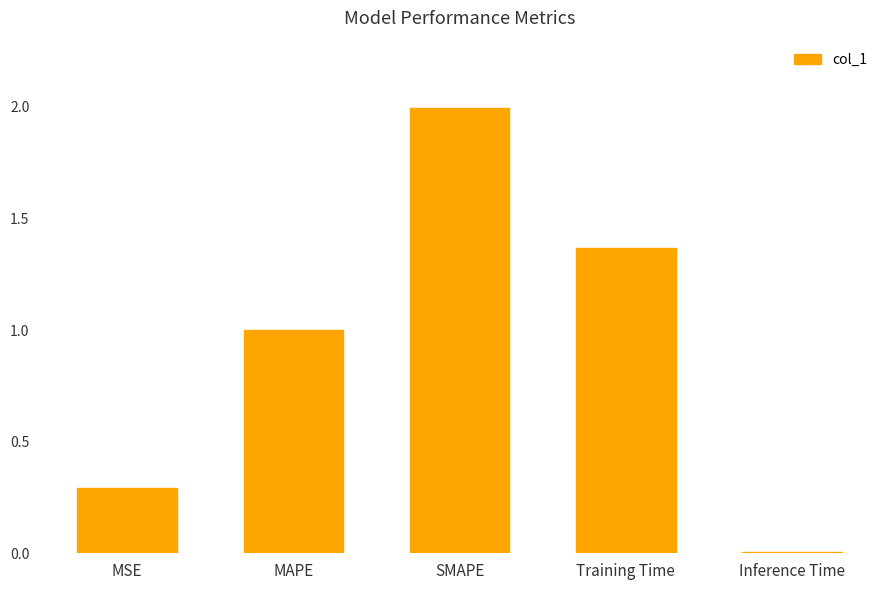

Between MSE and Inference Time, which is larger?

MSE